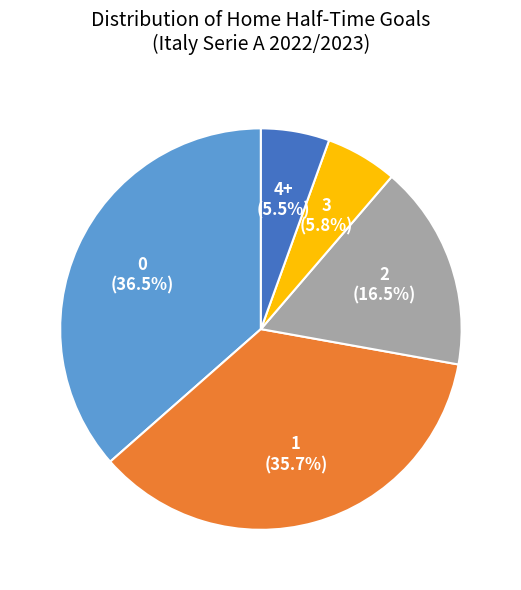

Is there a majority slice in this chart?

No